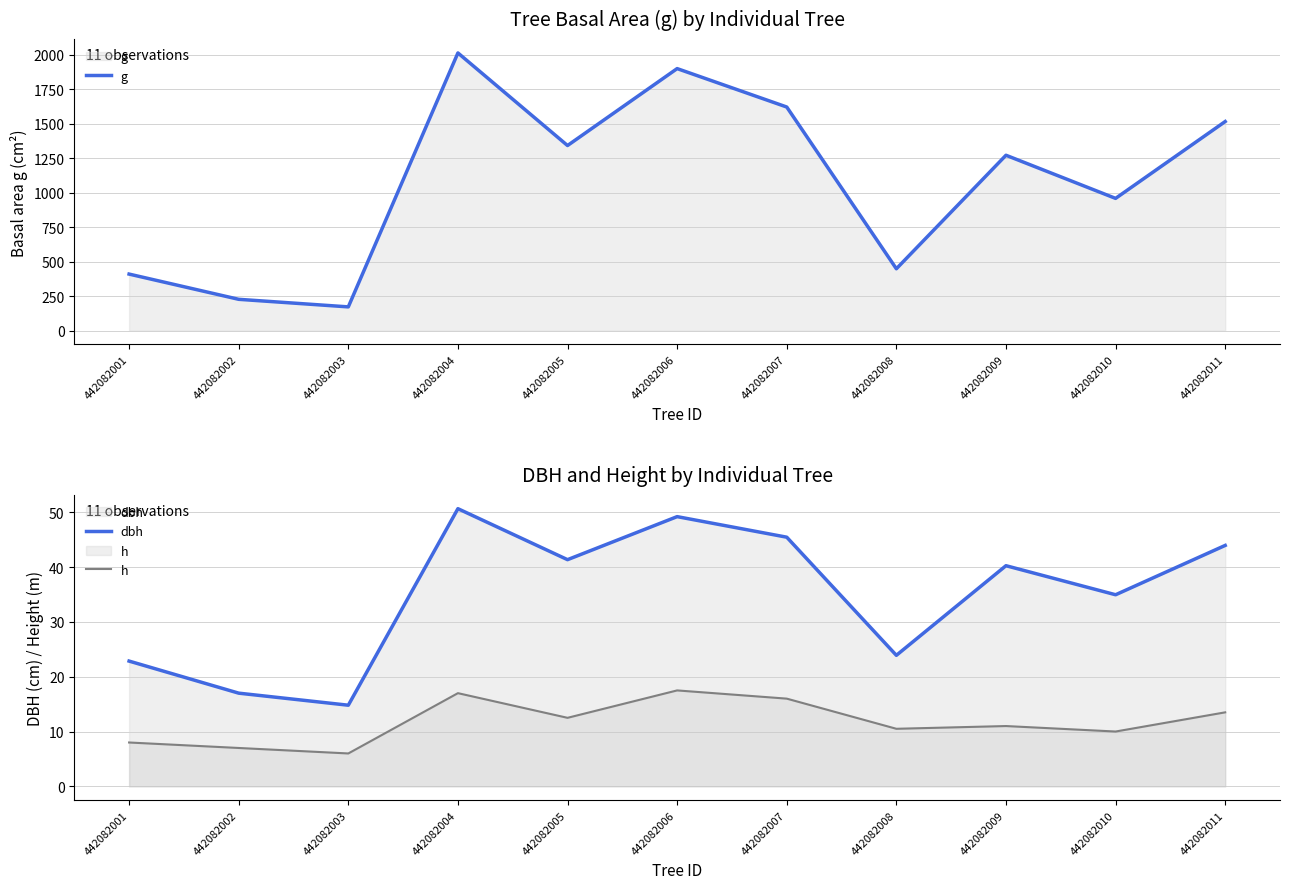

What are all the series names shown in the legend?

g, dbh, h